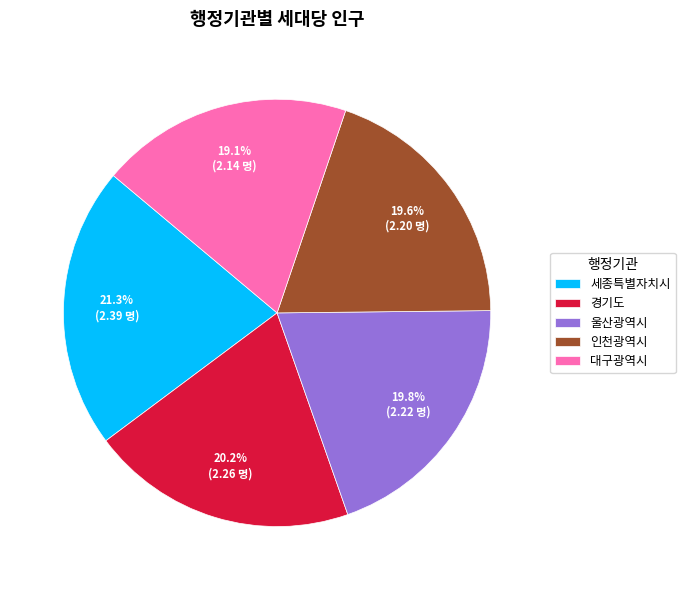

What percentage is the 인천광역시 slice, to the nearest percent?

20%